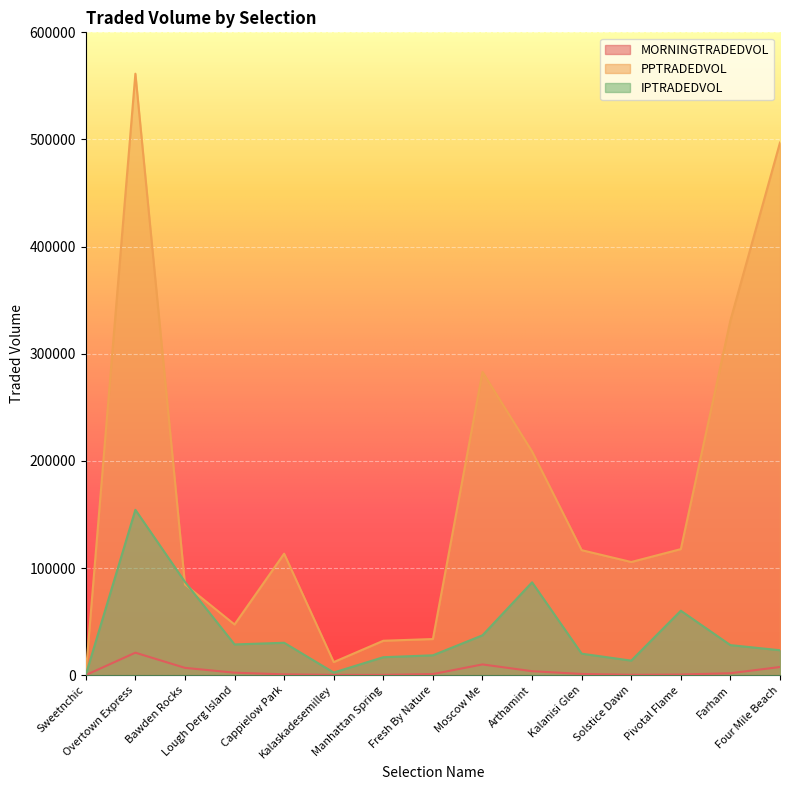

What is the label of the 13th point from the right?

Bawden Rocks